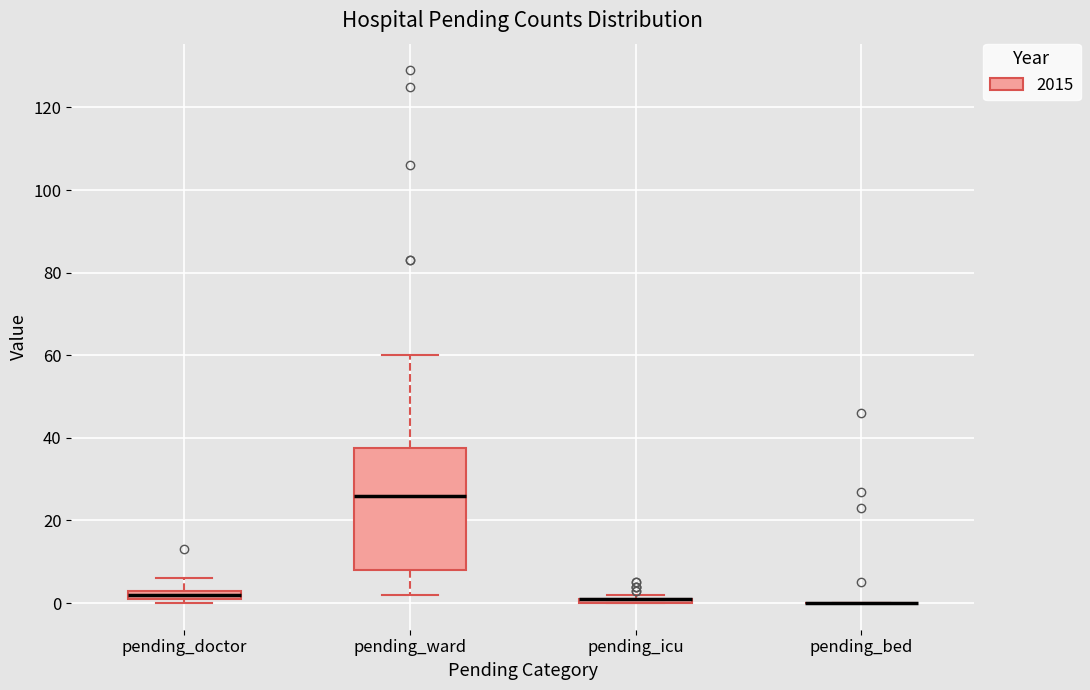

Comparing the boxes themselves (not the whiskers), which one is the tallest?

pending_ward